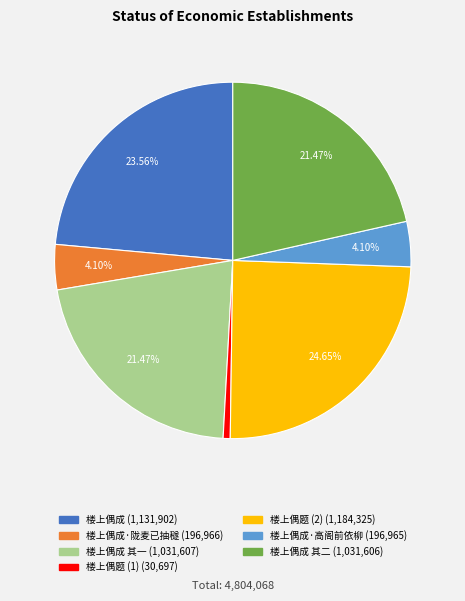

Does any single category account for the majority?

No